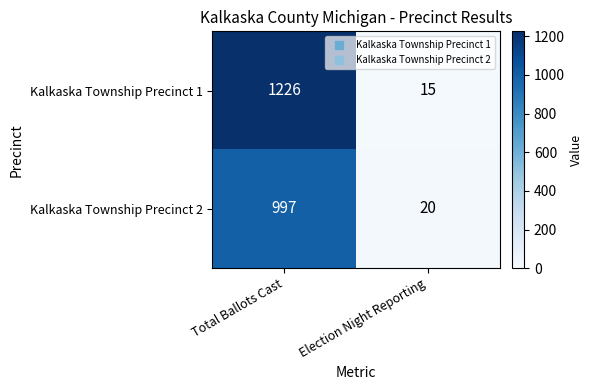

At which label is Kalkaska Township Precinct 2 closest to 508?

Election Night Reporting